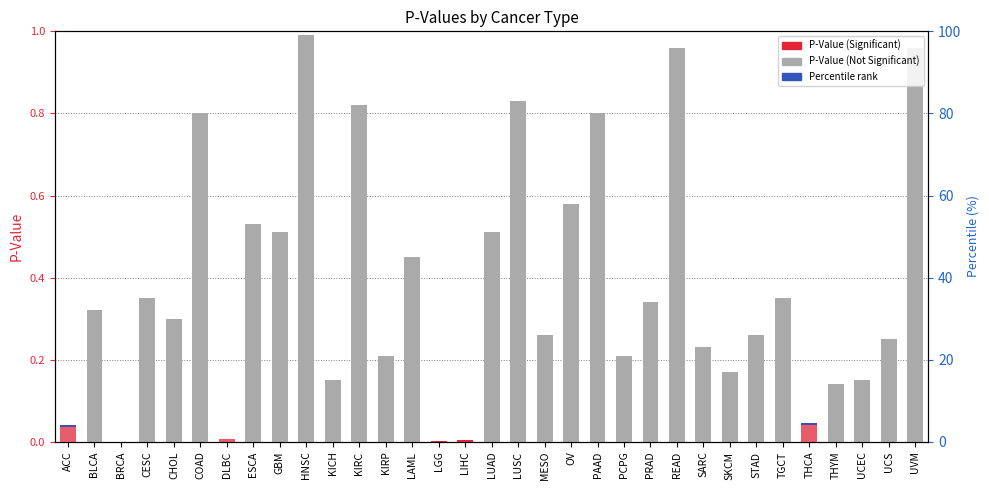

The value at UCEC is 0.1. True or false?

True